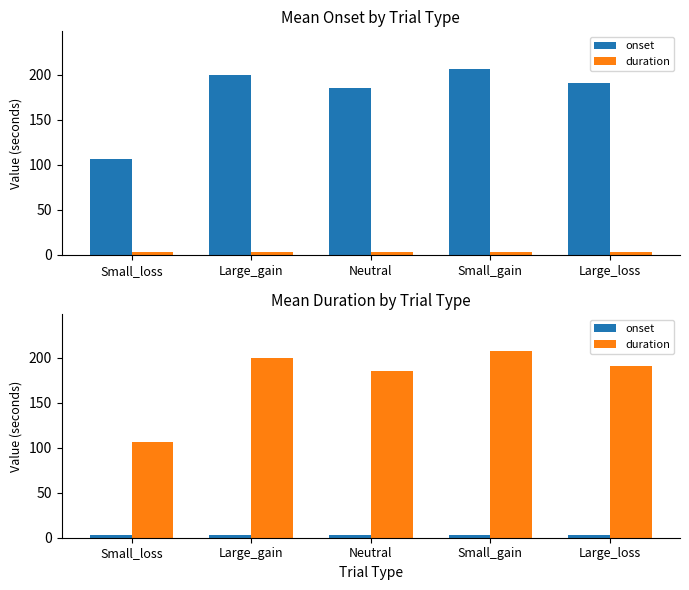

How many values in the duration series are below 190?

2